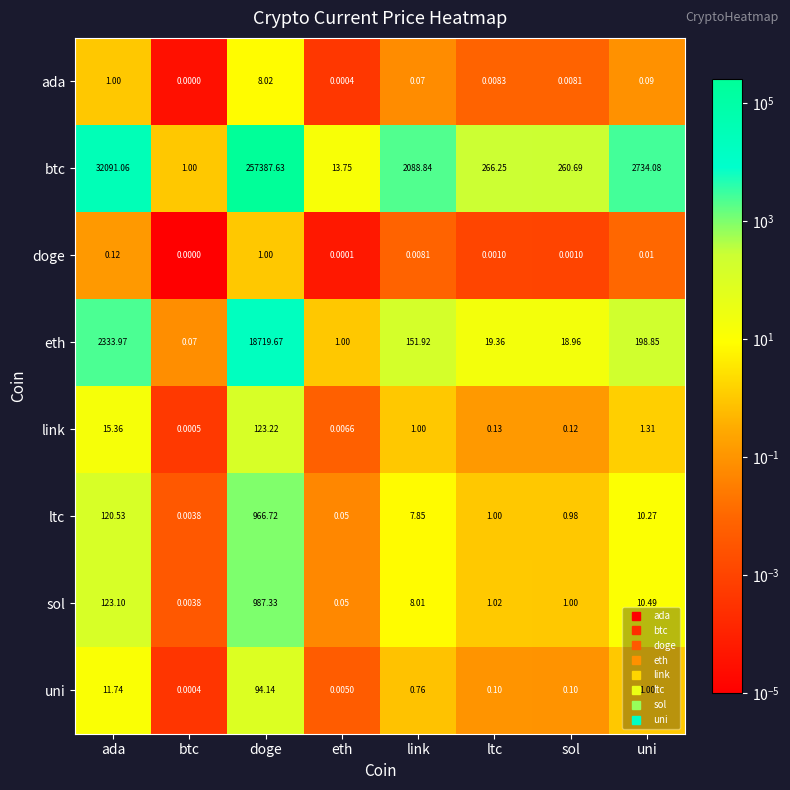

At which label does sol first exceed 8?

ada